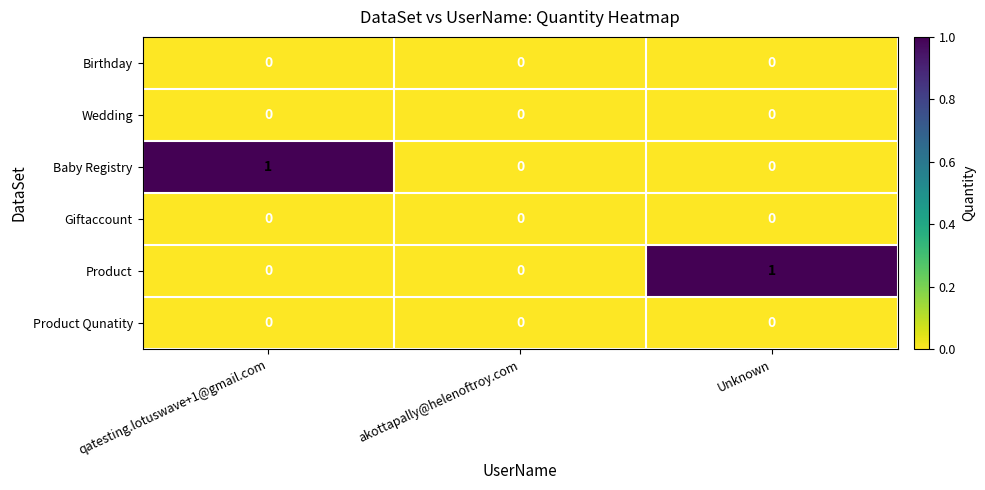

Reading right to left, list all the values displayed in this chart.

Birthday: Unknown=0	akottapally@helenoftroy.com=0	qatesting.lotuswave+1@gmail.com=0
Wedding: Unknown=0	akottapally@helenoftroy.com=0	qatesting.lotuswave+1@gmail.com=0
Baby Registry: Unknown=0	akottapally@helenoftroy.com=0	qatesting.lotuswave+1@gmail.com=1
Giftaccount: Unknown=0	akottapally@helenoftroy.com=0	qatesting.lotuswave+1@gmail.com=0
Product: Unknown=1	akottapally@helenoftroy.com=0	qatesting.lotuswave+1@gmail.com=0
Product Qunatity: Unknown=0	akottapally@helenoftroy.com=0	qatesting.lotuswave+1@gmail.com=0